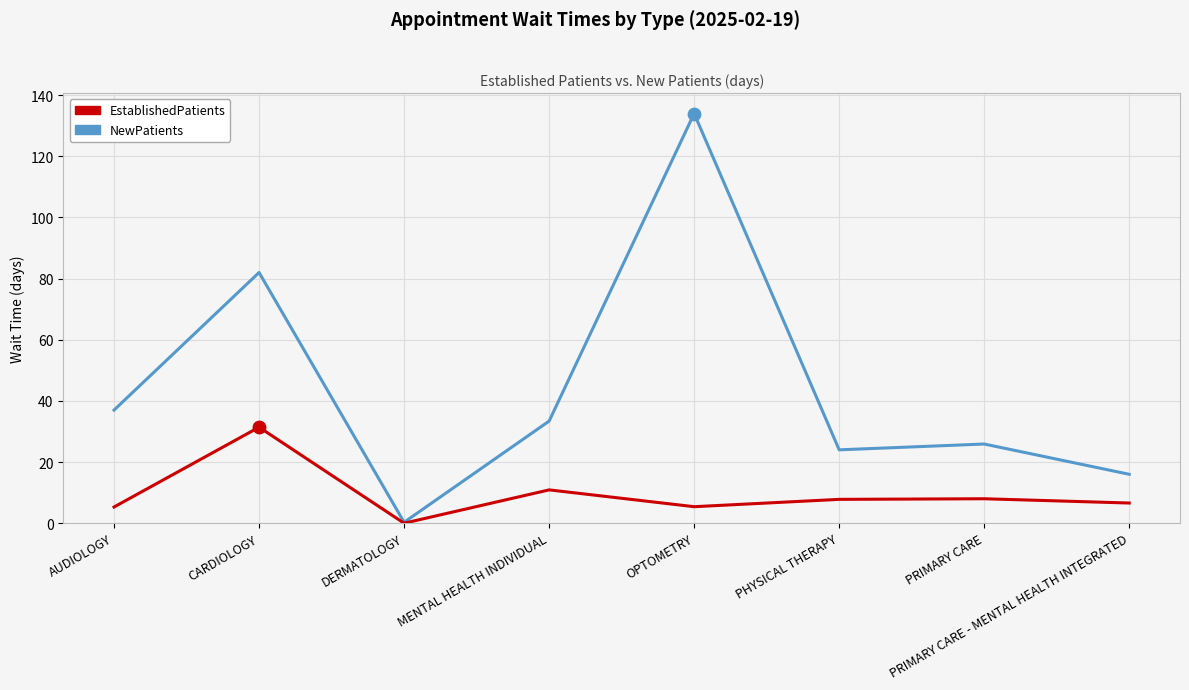

Which series has the largest total across all categories?

NewPatients